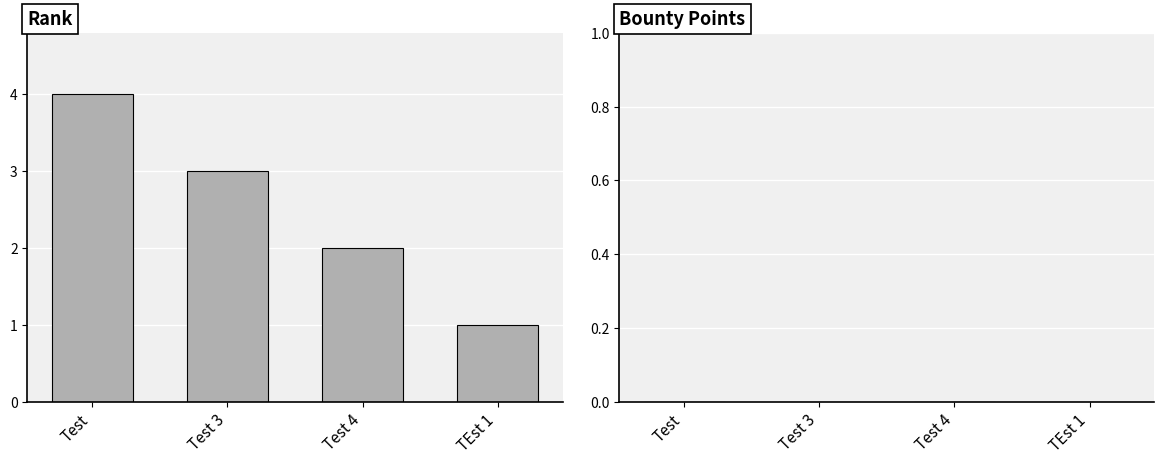

The value at Test 3 is 5. True or false?

False